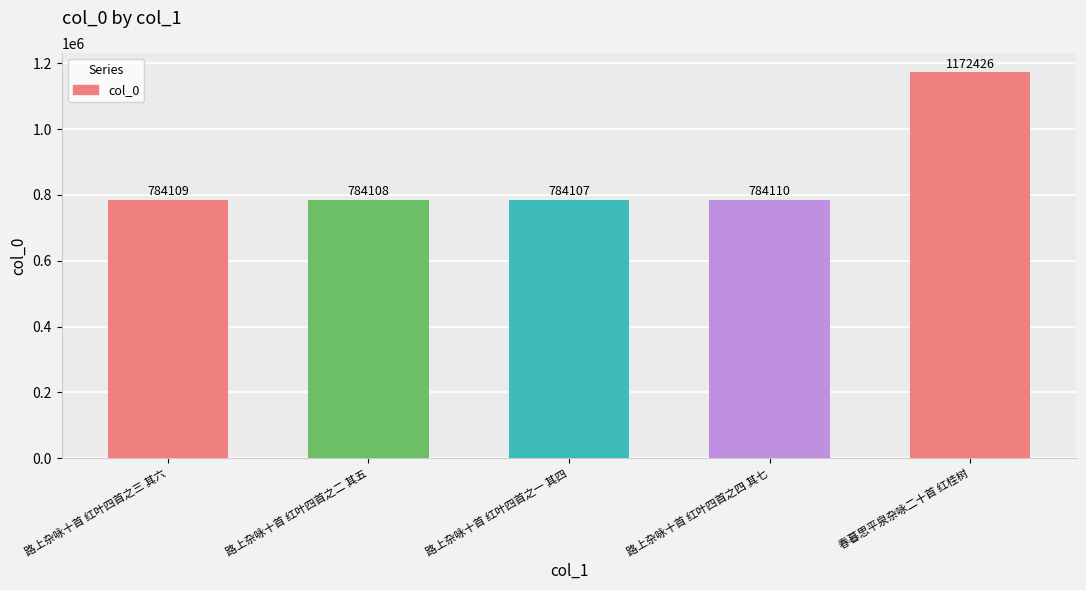

Where is the data nearest to the value 978266?

路上杂咏十首 红叶四首之四 其七